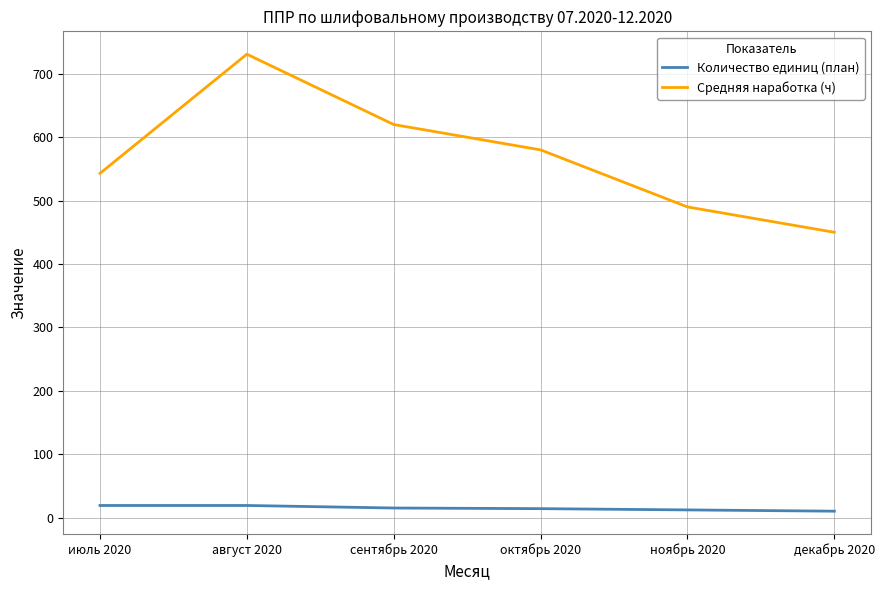

True or false: Средняя наработка (ч) and Количество единиц (план) intersect in this chart.

False